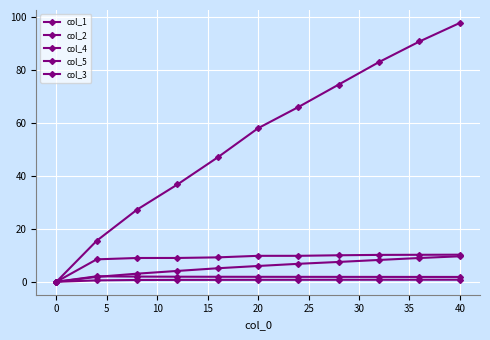

Does the chart have visible grid lines?

Yes